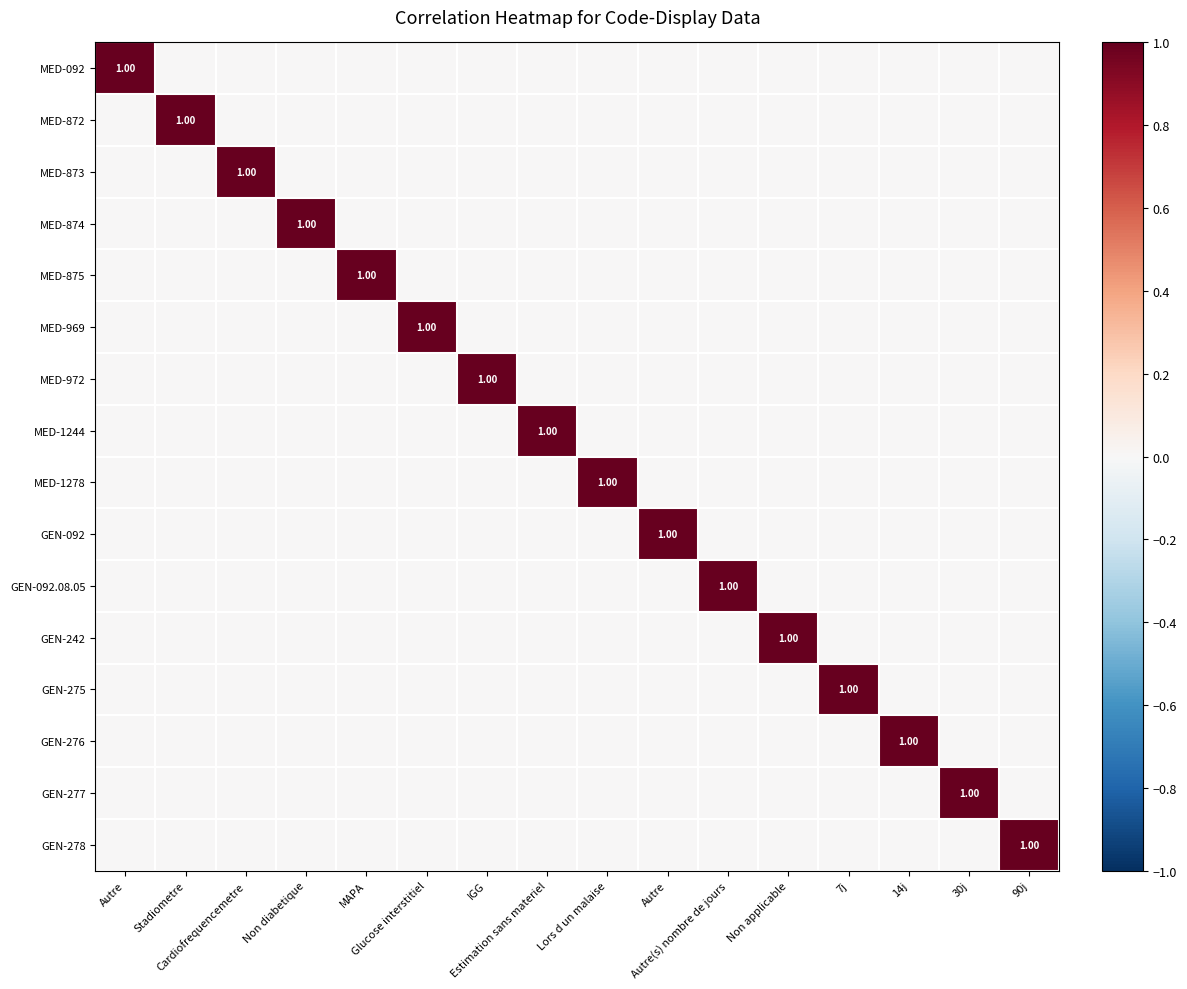

What is the spread (max minus min) of values at Non applicable?

1